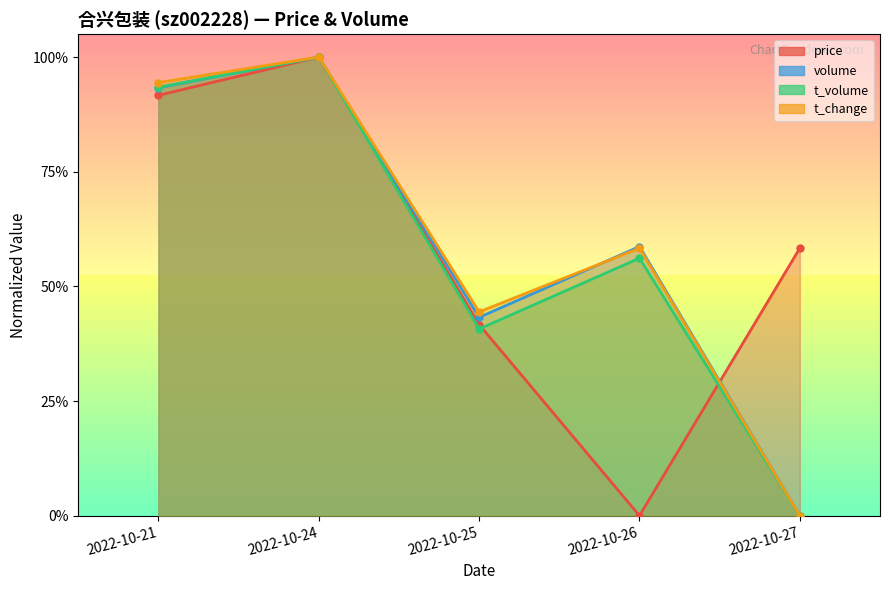

What is the sum of all volume values?

3.0